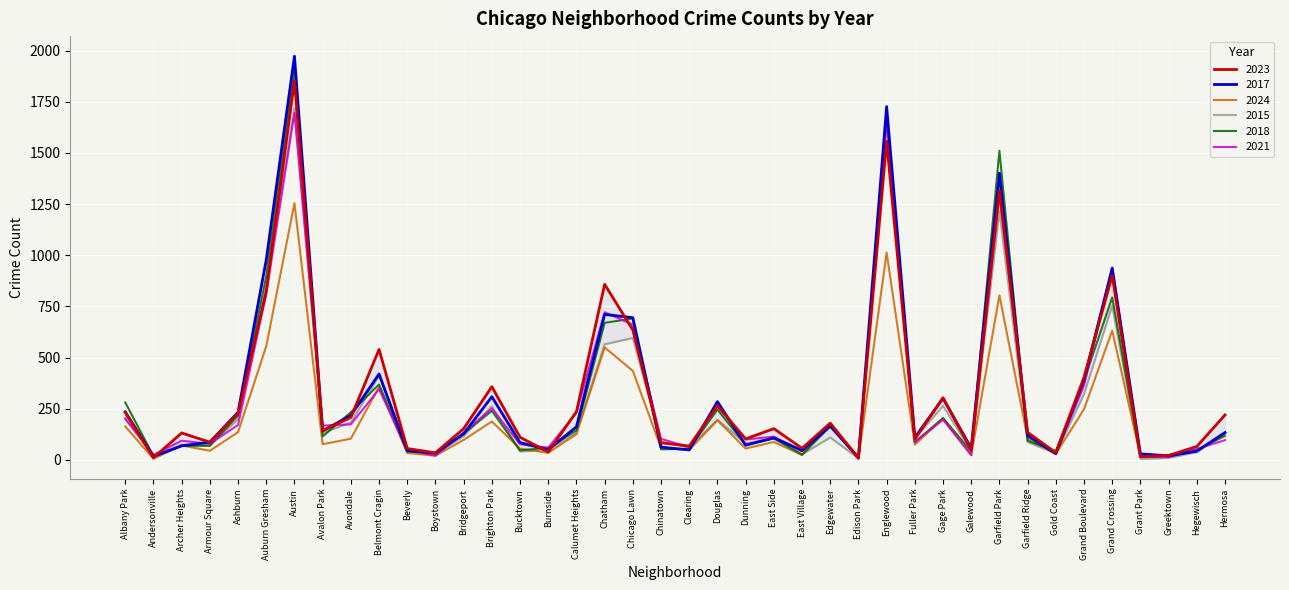

Rank the series at Garfield Ridge from lowest to highest value.

2015, 2018, 2024, 2017, 2021, 2023